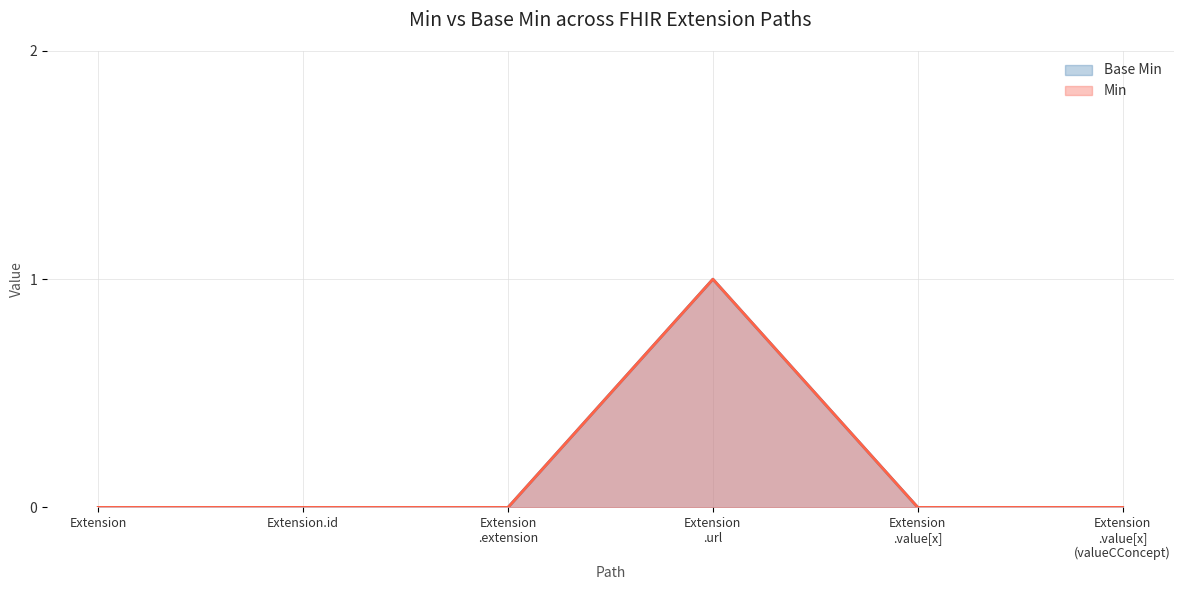

True or false: Min has a value of 0 at Extension.

False